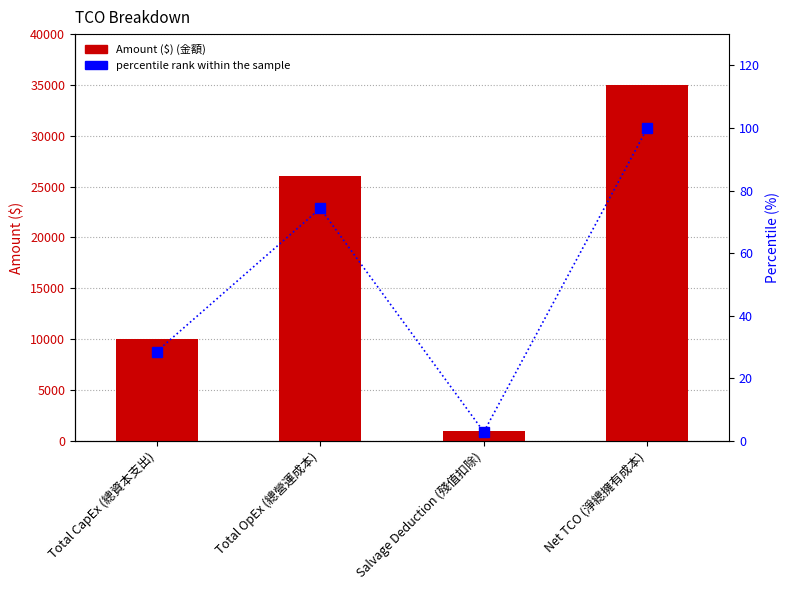

What are all the series names shown in the legend?

Amount ($) (金額), percentile rank within the sample